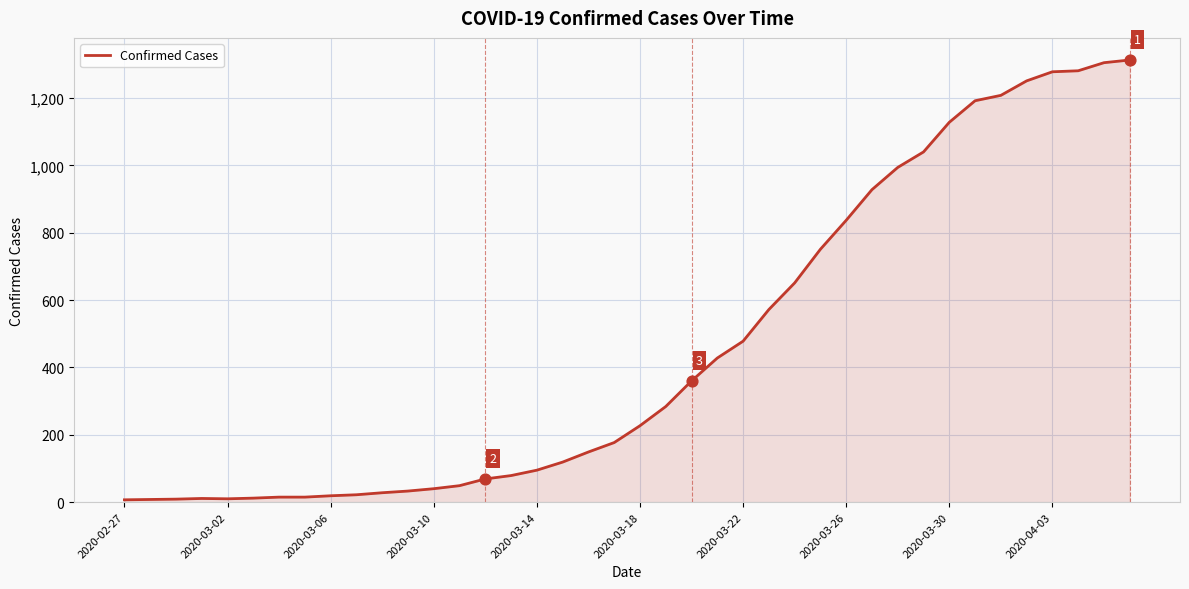

What is the maximum value shown in the chart?

1313